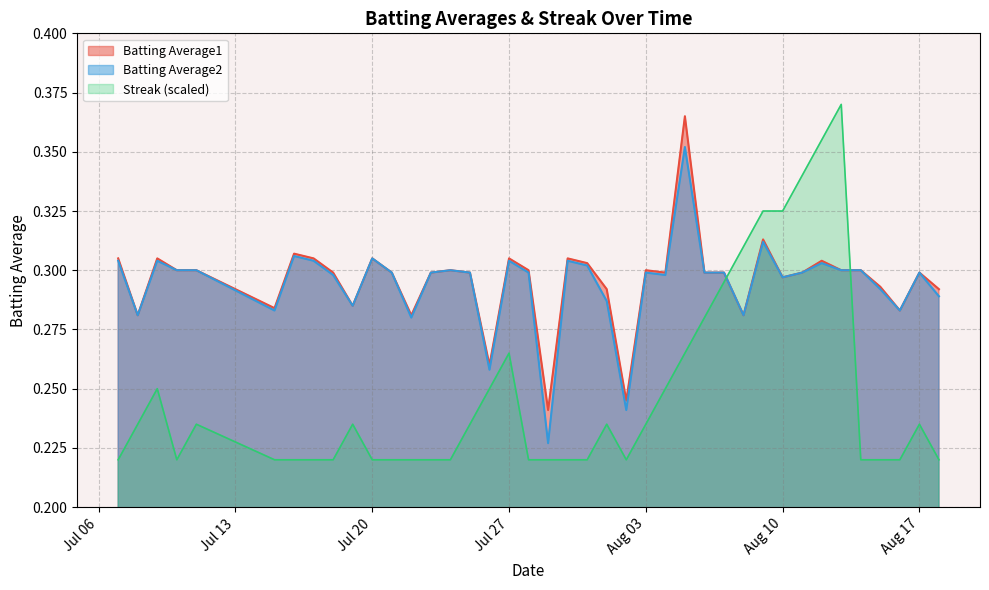

What position from the right is 2010-07-30?

20